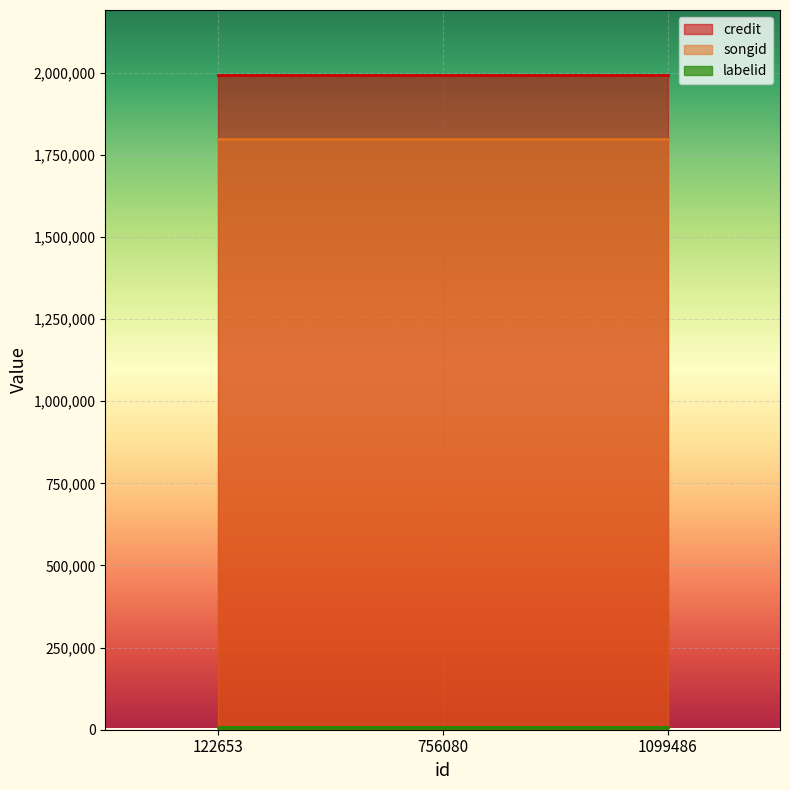

Which category has the lowest value across all series?

122653